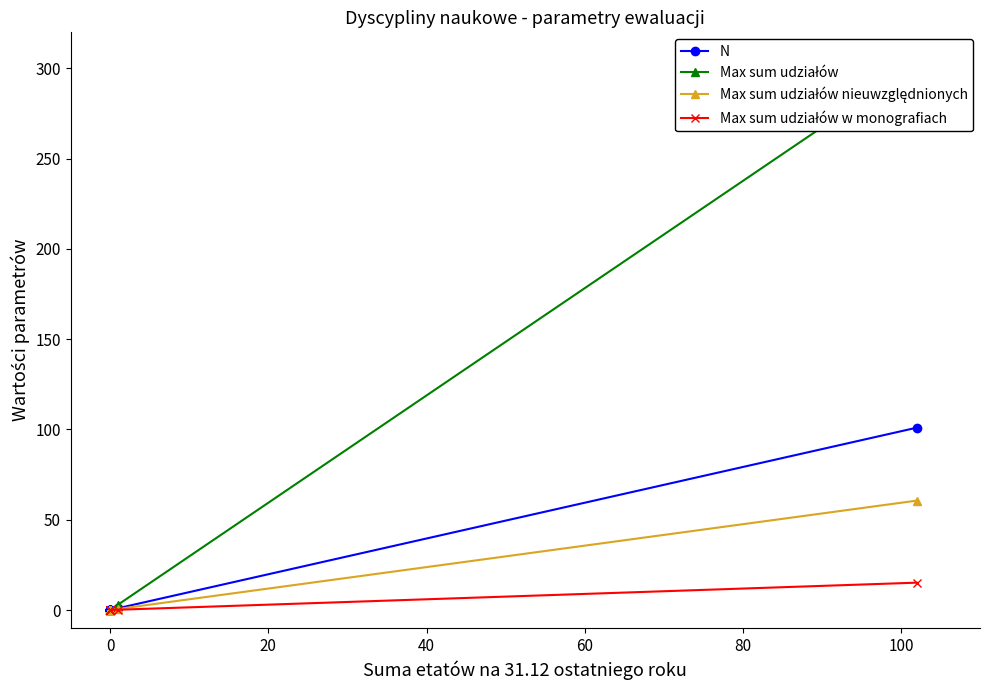

What is the highest value of the Max sum udziałów w monografiach series?

15.2